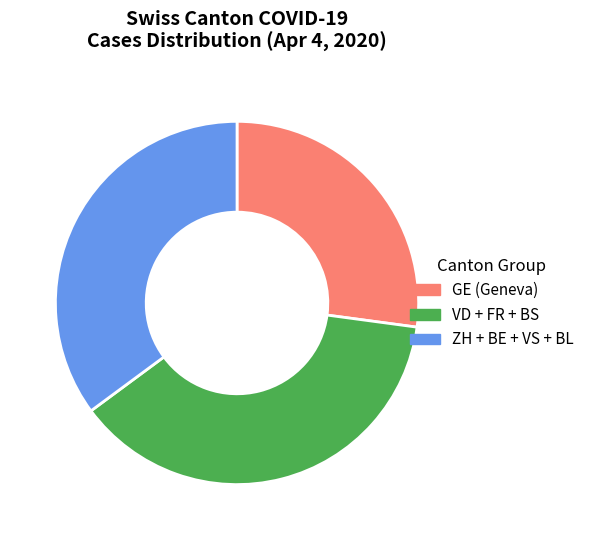

Does any single category account for the majority?

No